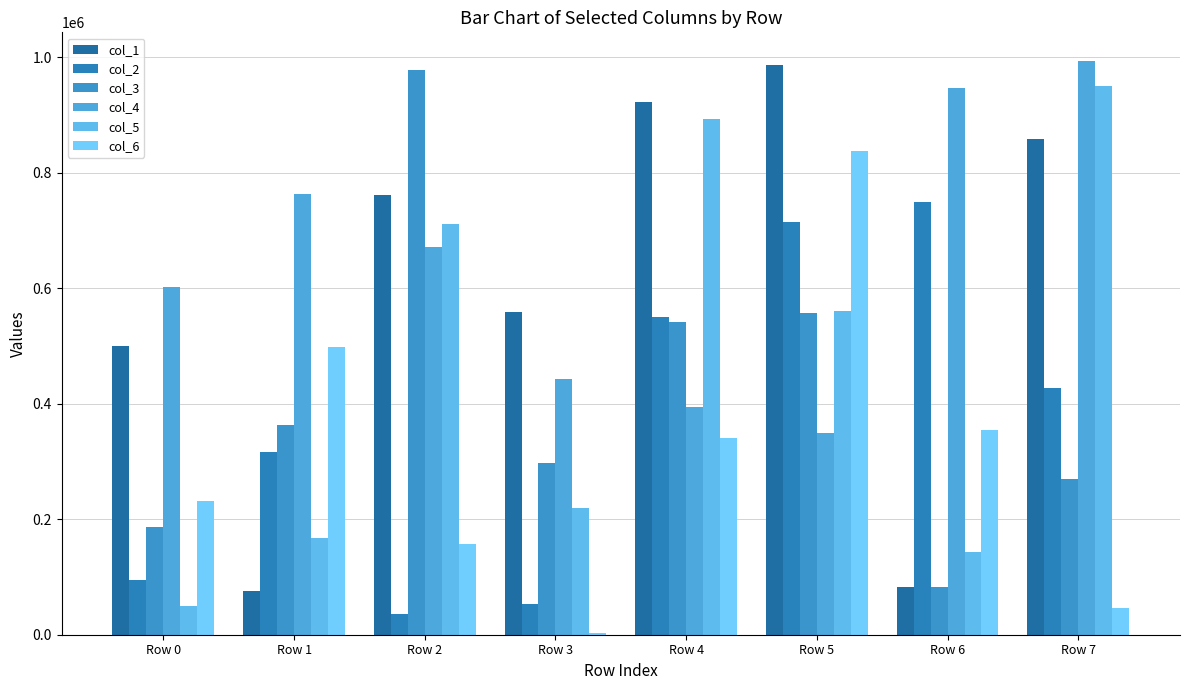

Are the bars grouped side by side (vs. stacked)?

Yes